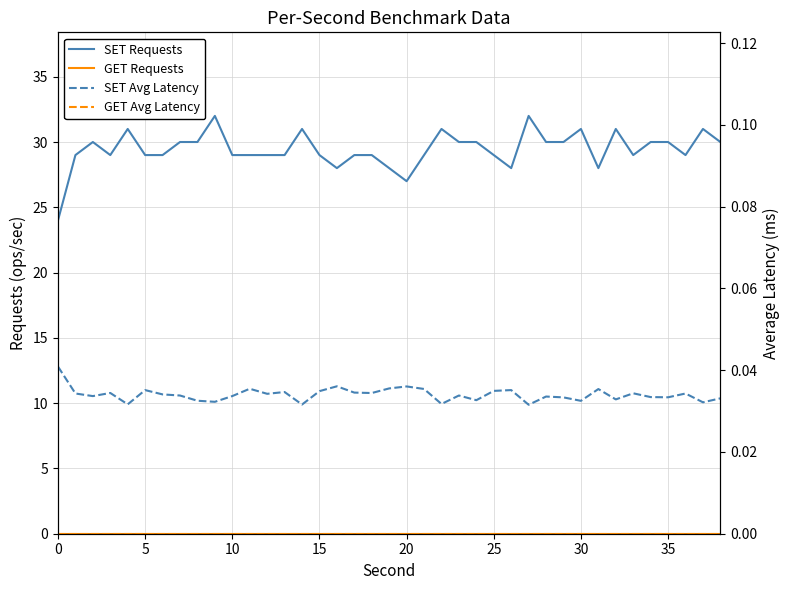

At 19, list the series in order from largest to smallest.

SET Requests, SET Avg Latency, GET Requests, GET Avg Latency